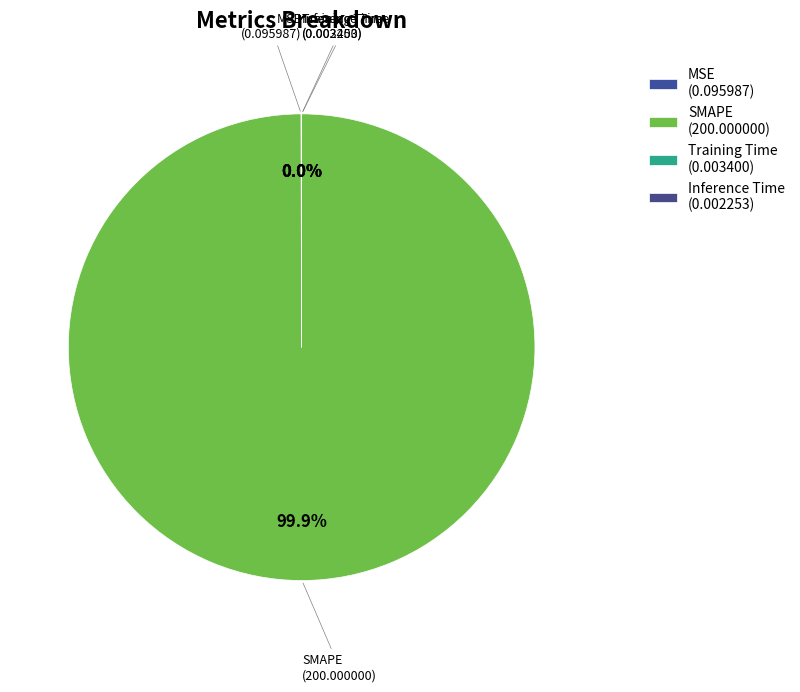

What is the change in value from MSE to Training Time?

-0.1